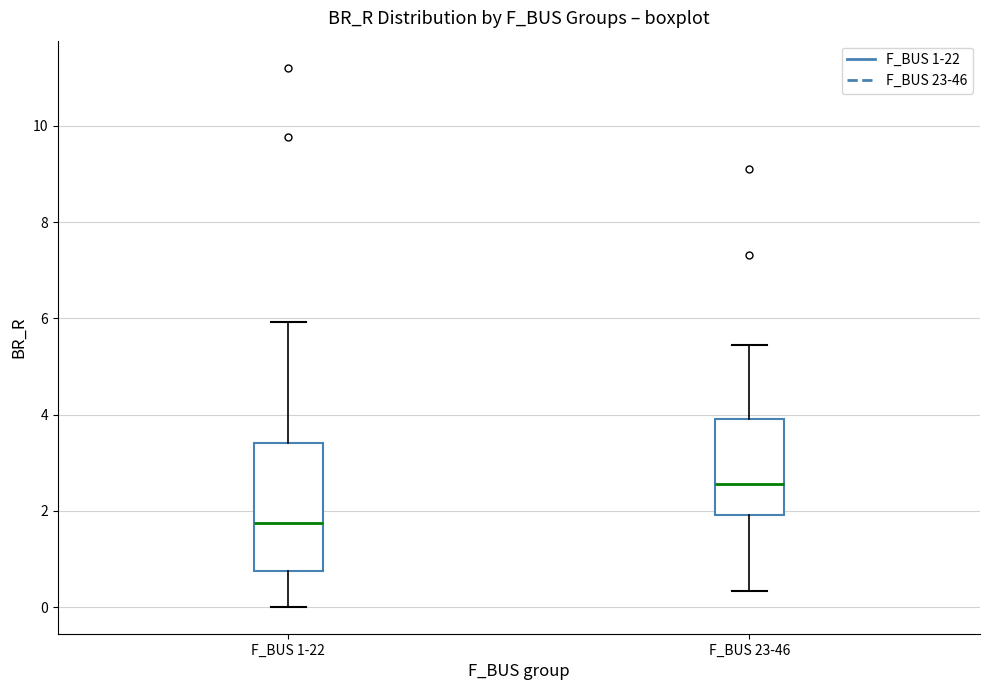

Reading left to right, transcribe this box plot: for each box, give where its median line is, the range the box spans, and where its two whiskers end, as read against the y-axis. The values are not printed on the chart, so give them approximately, as read against the axis.

F_BUS 1-22: median 1.8, box 0.8 to 3.4, whiskers 0.0 to 6.0
F_BUS 23-46: median 2.6, box 2.0 to 4.0, whiskers 0.4 to 5.4